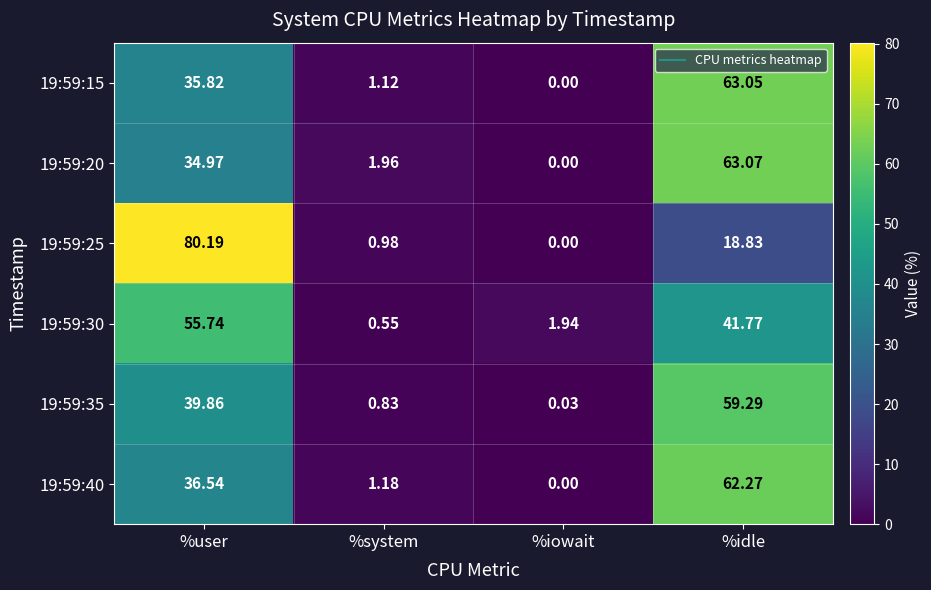

How many data points does each series have?

4